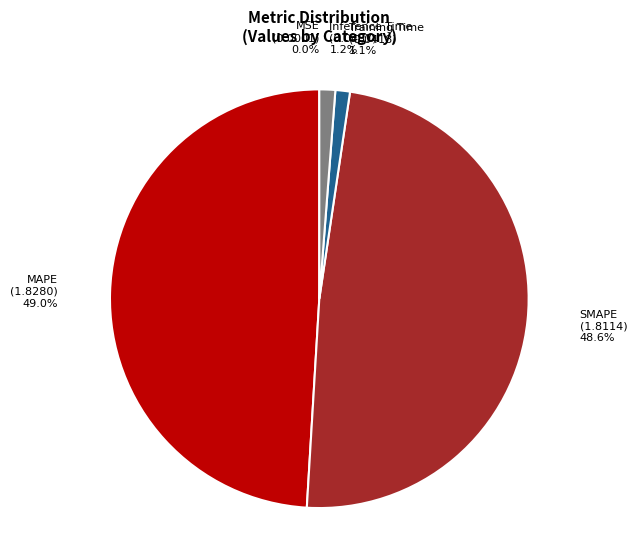

What portion of the pie excludes Training Time?

98.9%